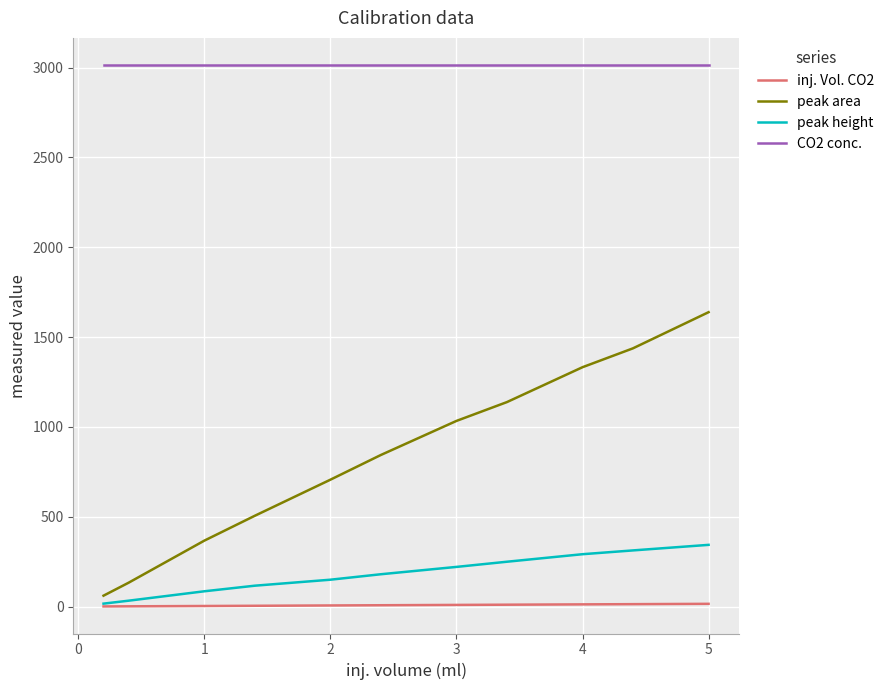

How many data points in peak height are above 179?

6